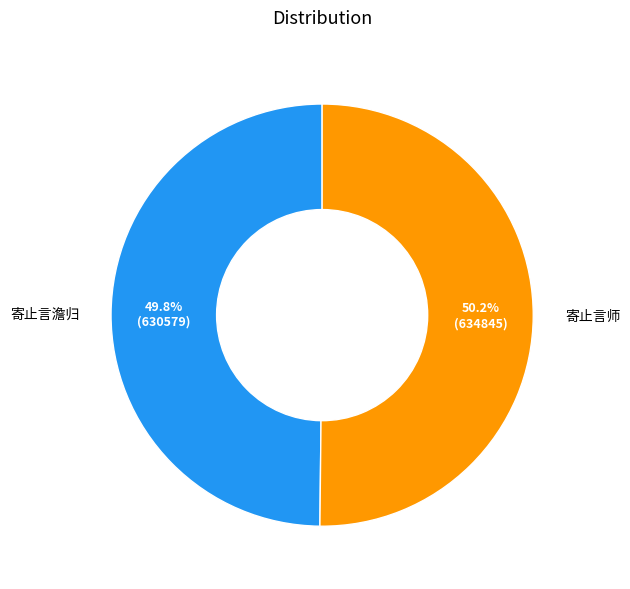

Count the number of slices in the pie.

2